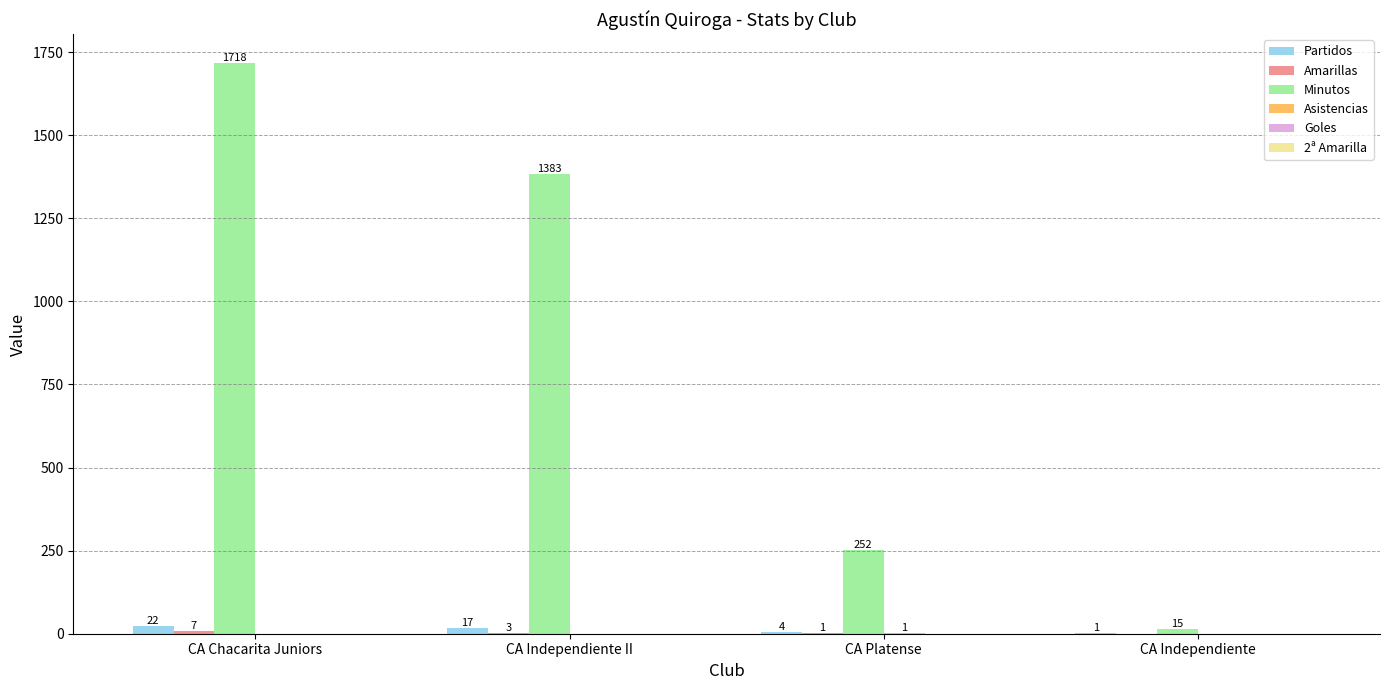

Between CA Chacarita Juniors and CA Platense, which series saw the biggest shift?

Minutos